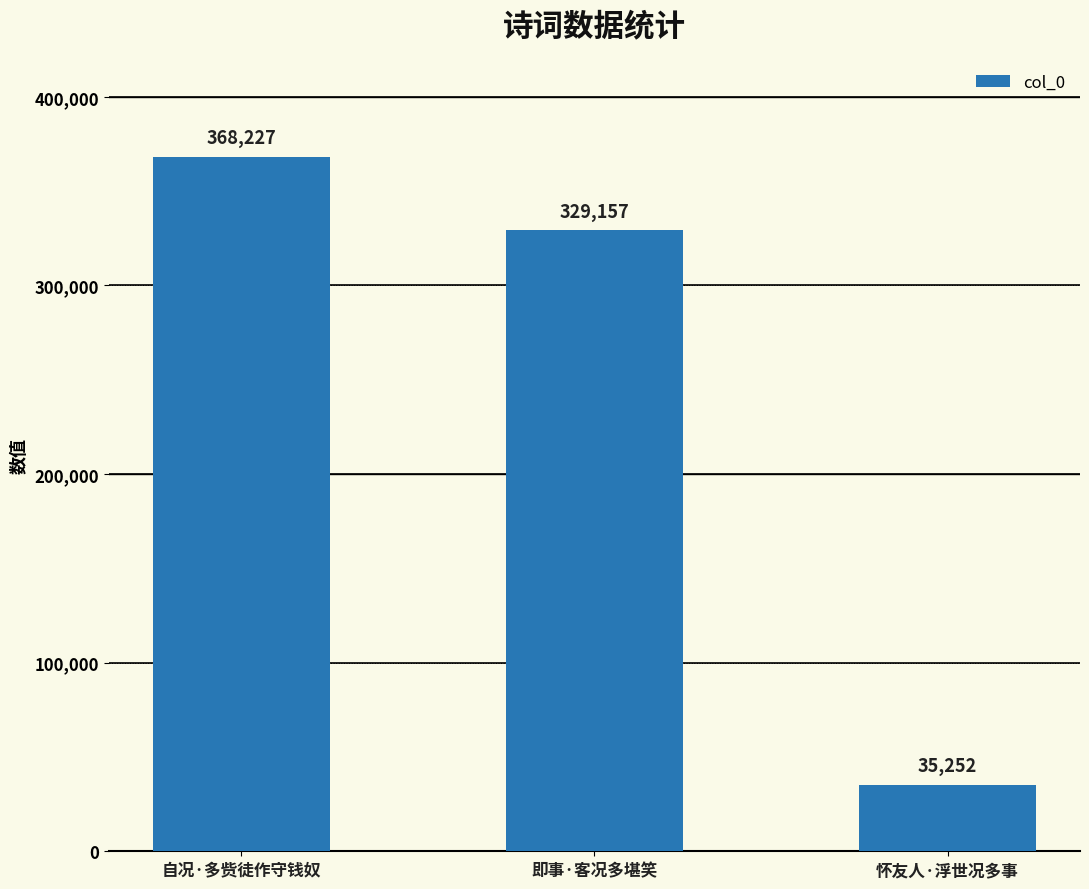

How many distinct data groups are displayed?

1